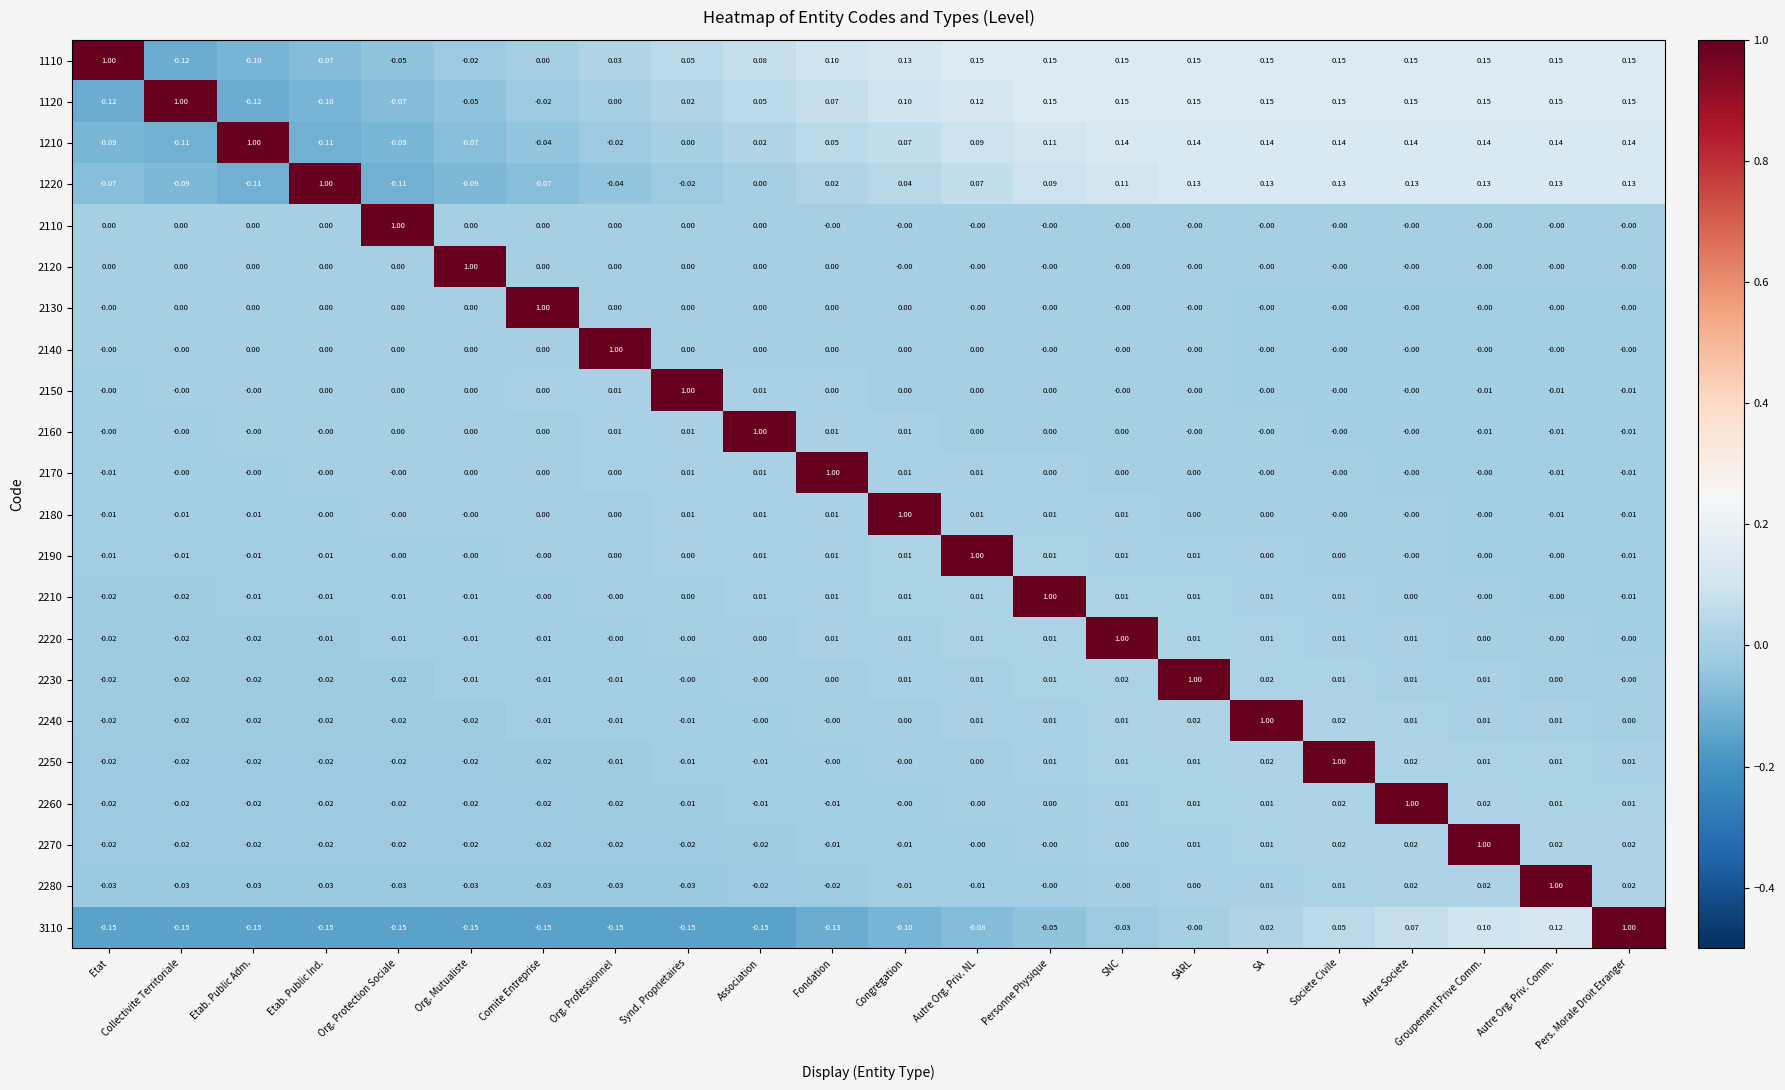

At which label does 1210 reach its peak?

Etab. Public Adm.